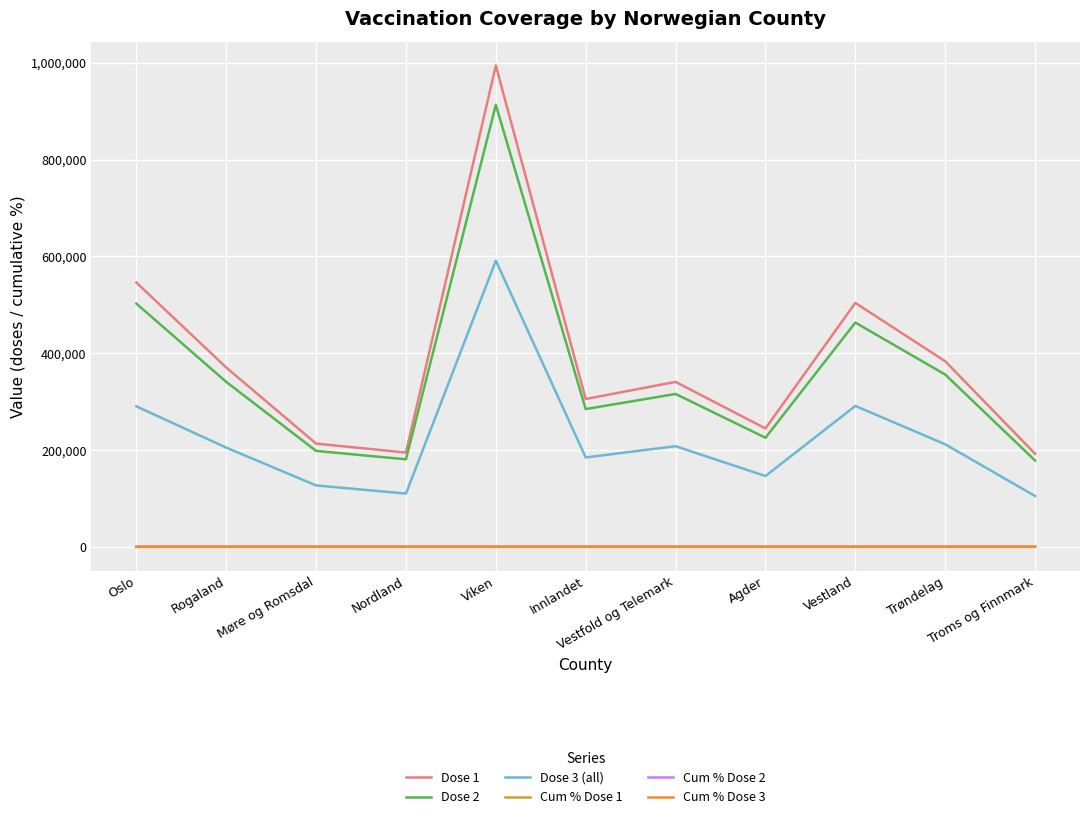

How many interior local peaks does the Dose 1 series have?

3